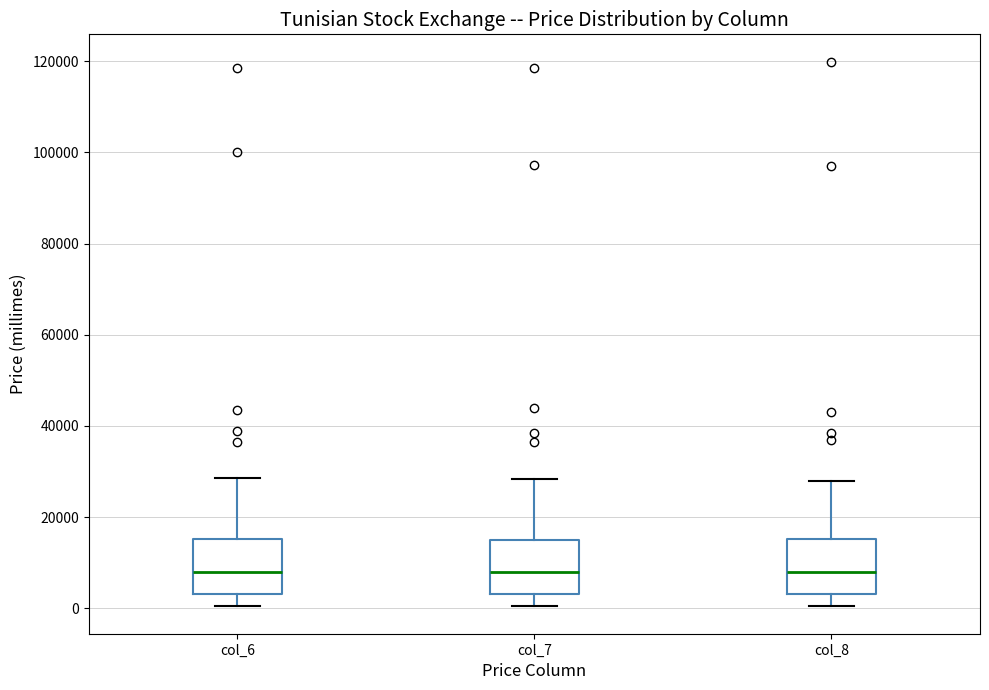

Reading left to right, read every box against the y-axis: the position of its median line, the range the box covers, and the ends of its whiskers. The values are not printed on the chart, so give them approximately, as read against the axis.

col_6: median 8000, box 4000 to 16000, whiskers 0 to 28000
col_7: median 8000, box 4000 to 16000, whiskers 0 to 28000
col_8: median 8000, box 4000 to 16000, whiskers 0 to 28000